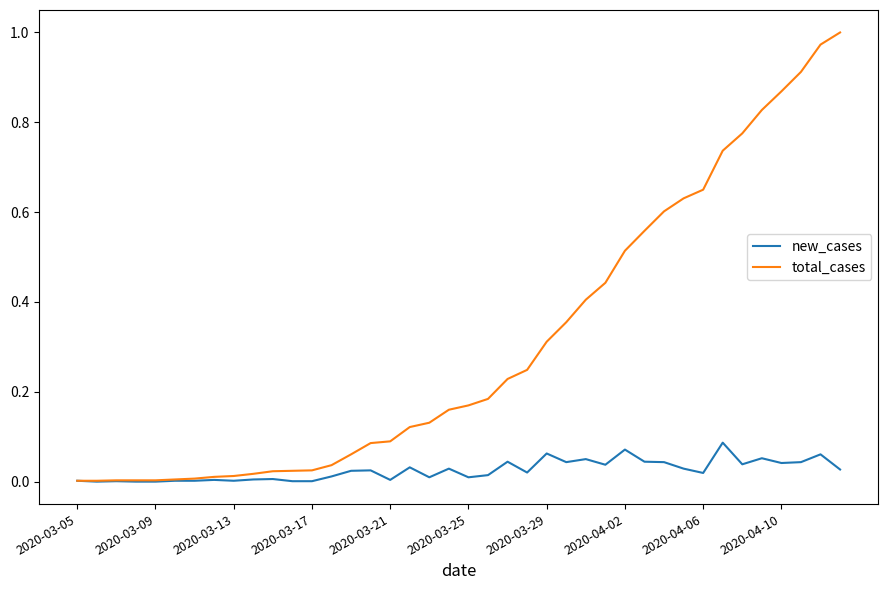

Which series has the largest total across all categories?

total_cases